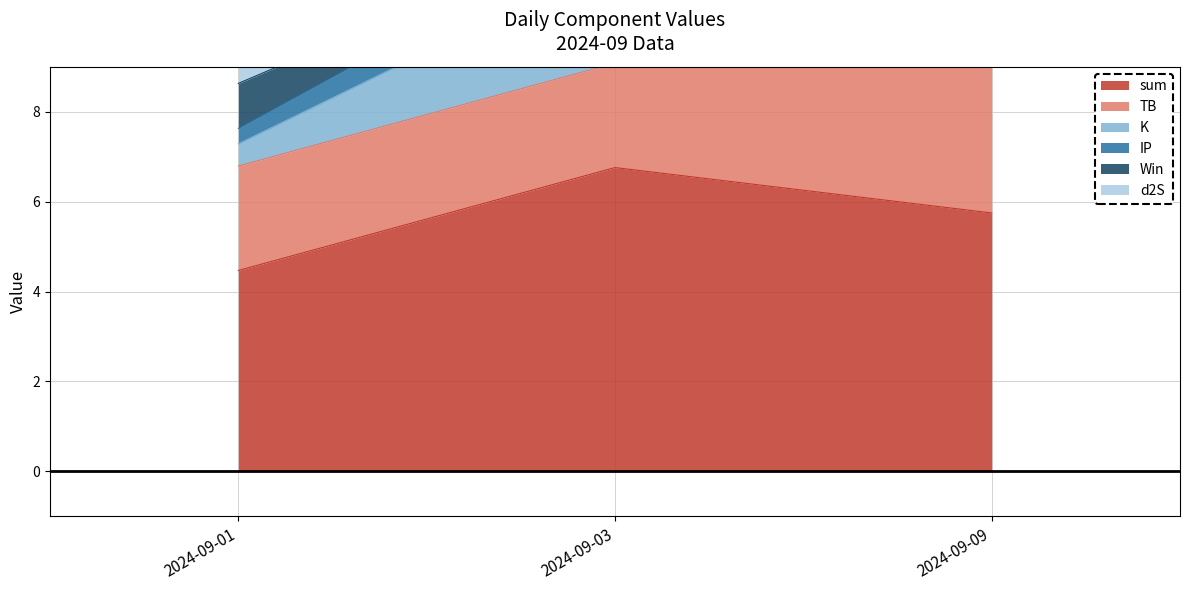

At which label does sum reach its minimum?

2024-09-01